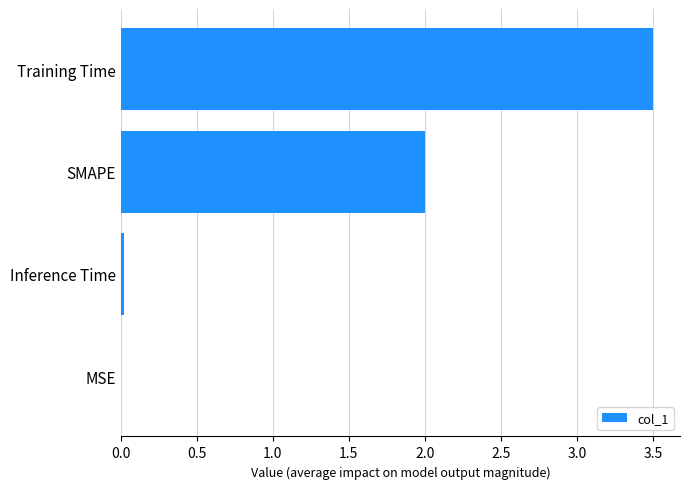

The value at SMAPE is 3.2. True or false?

False